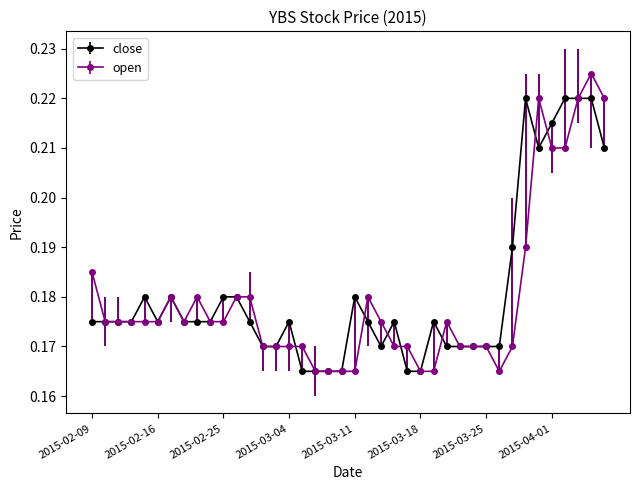

How many lines are shown in the chart?

2